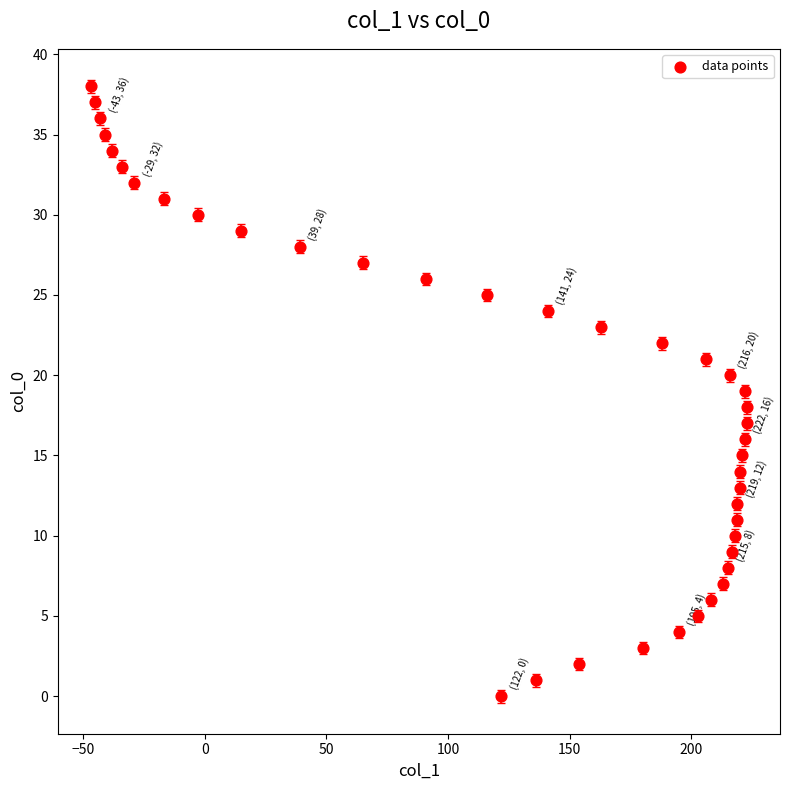

What is the range of X values (max minus min)?

270